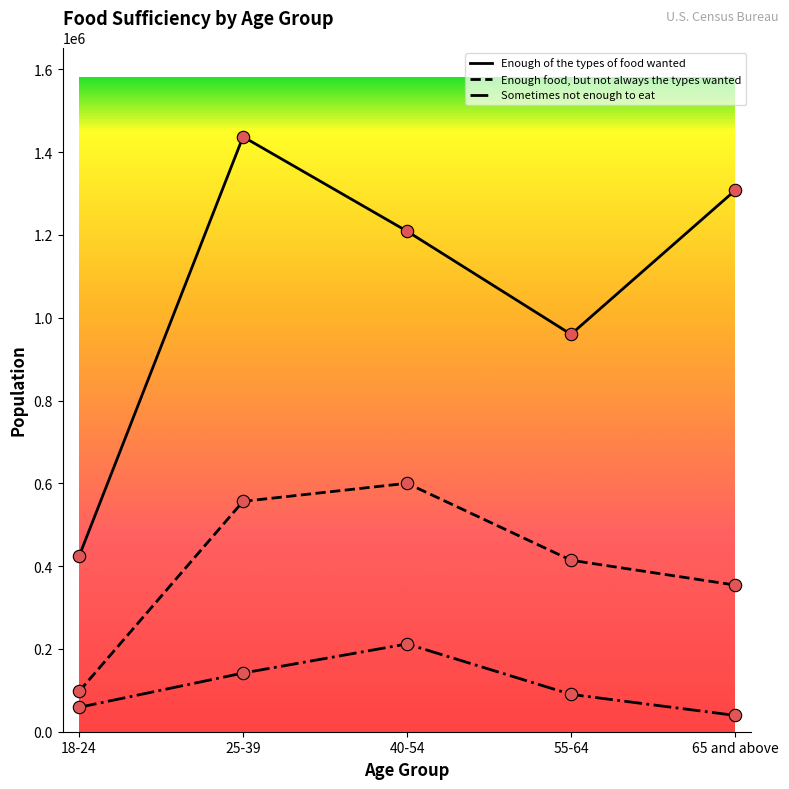

At which category is the sum across all series the highest?

25-39